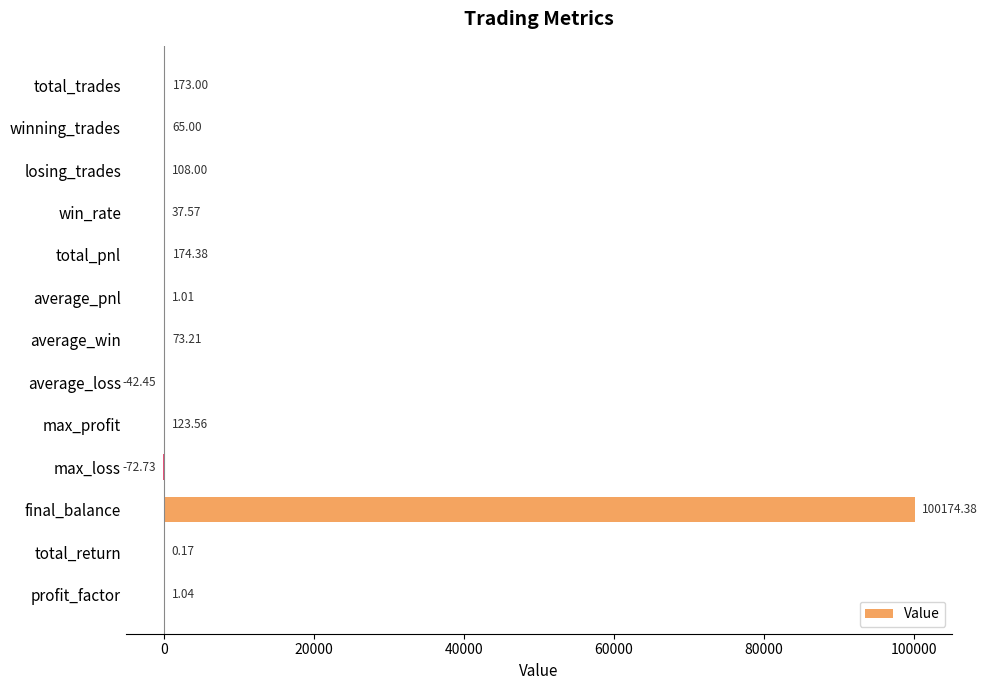

Which label corresponds to the largest value in the chart?

final_balance